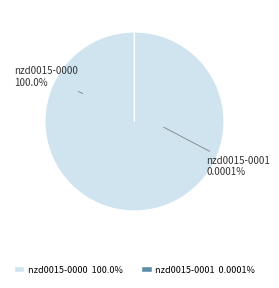

To the nearest percent, what is the combined percentage of nzd0015-0000 and nzd0015-0001?

100%